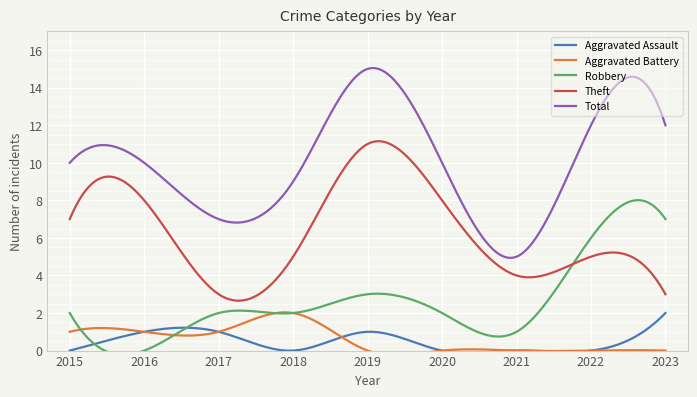

True or false: Total and Theft intersect in this chart.

False